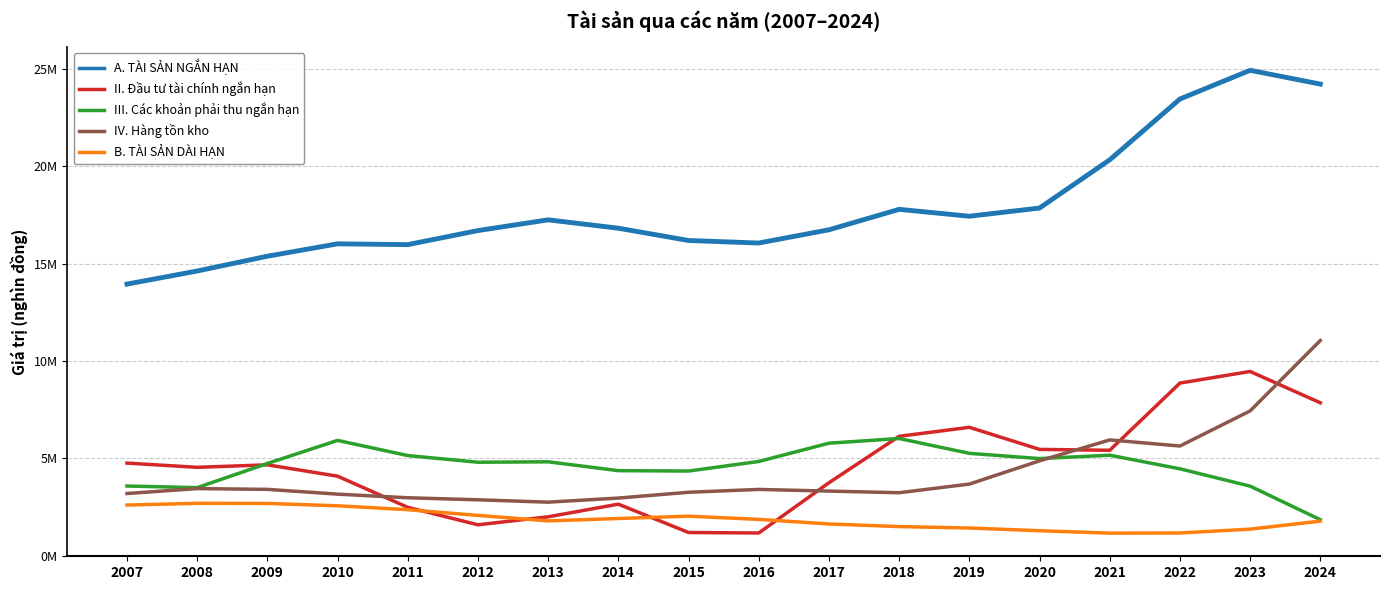

How many intersections are there between III. Các khoản phải thu ngắn hạn and IV. Hàng tồn kho?

1